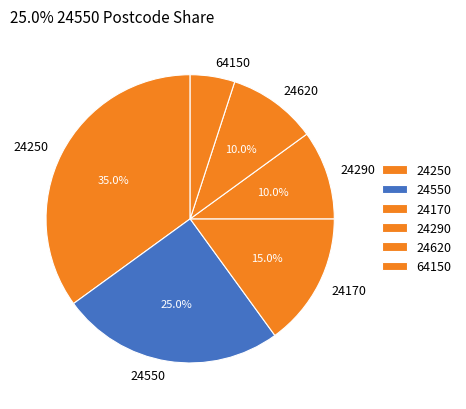

How many segments does this pie chart have?

6